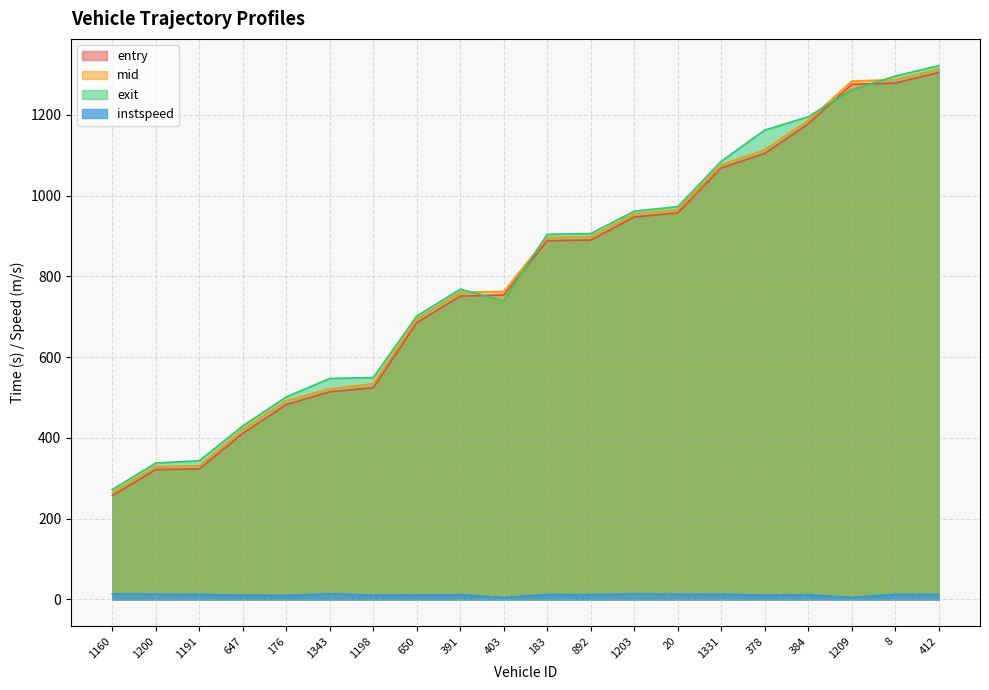

How many values in the mid series are below 896?

10